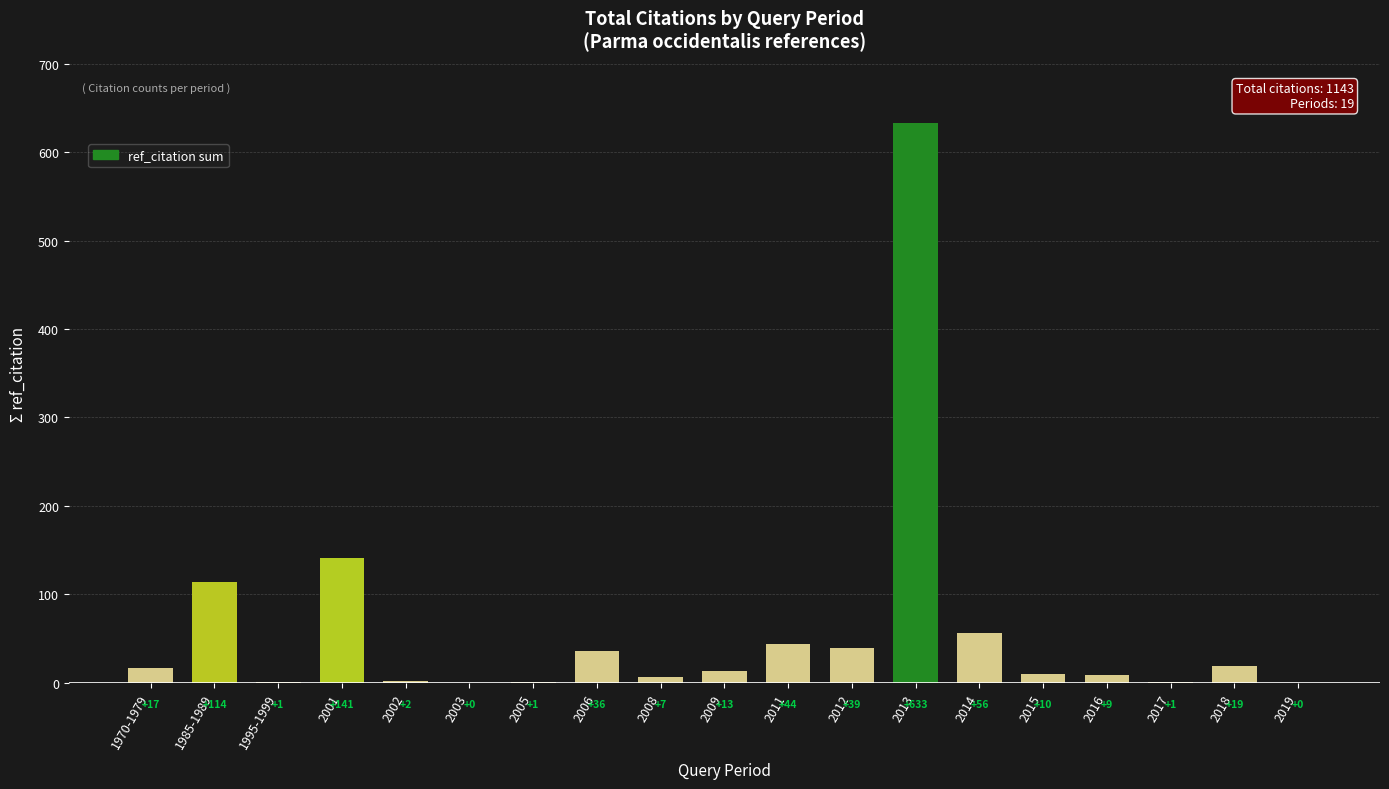

Reading left to right, extract all data points from this chart.

1970-1979=17	1985-1989=114	1995-1999=1	2001=141	2002=2	2003=0	2005=1	2006=36	2008=7	2009=13	2011=44	2012=39	2013=633	2014=56	2015=10	2016=9	2017=1	2018=19	2019=0